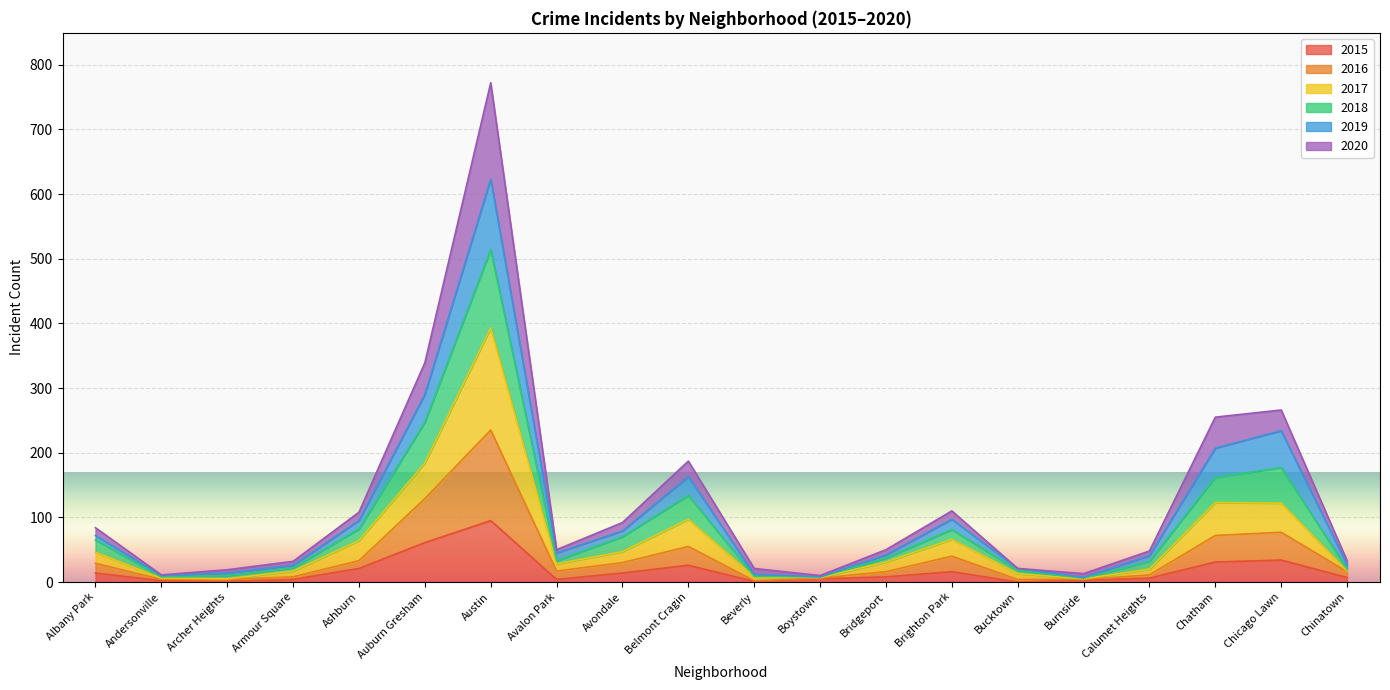

At which label does 2015 reach its peak?

Austin